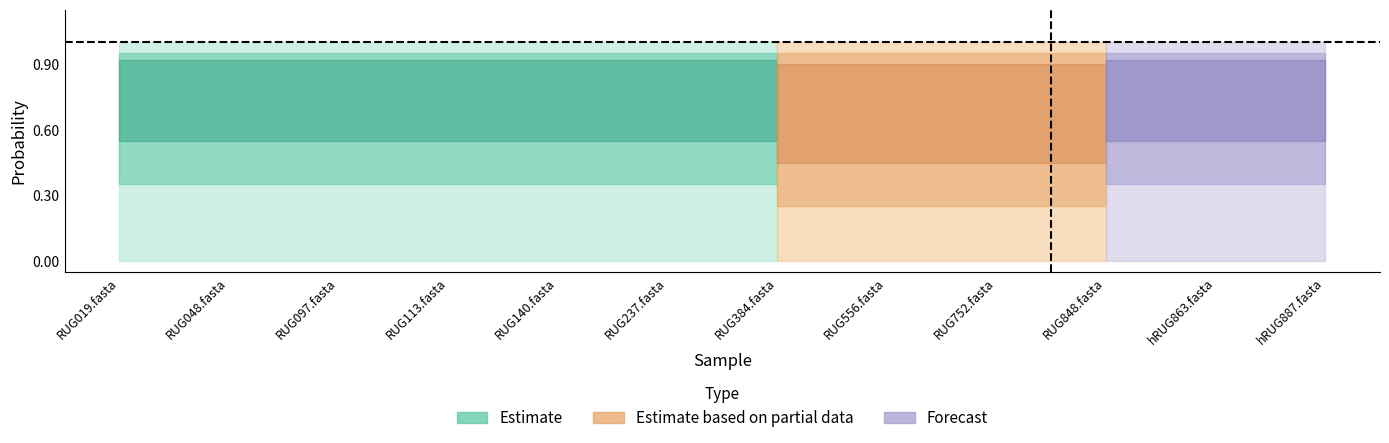

True or false: max has more than 0 points higher than both neighbors.

False